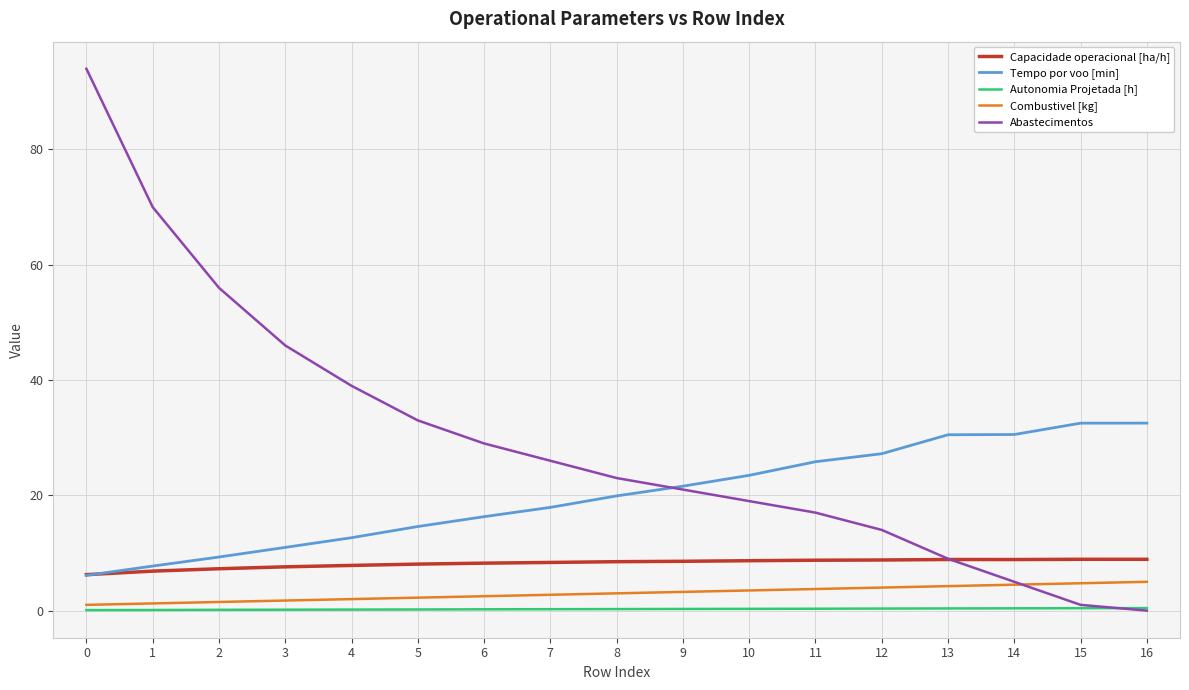

True or false: Capacidade operacional [ha/h] and Combustivel [kg] intersect in this chart.

False